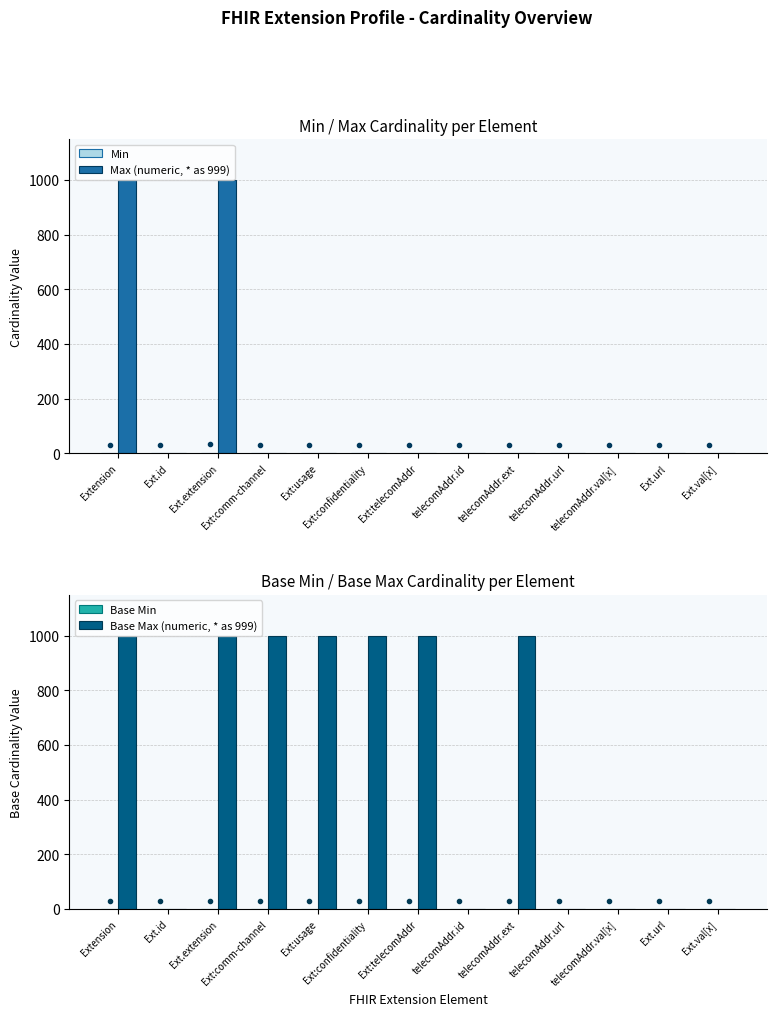

Rank the series by their maximum value, from highest to lowest.

Max (numeric, * as 999), Base Max (numeric, * as 999), Min, Base Min